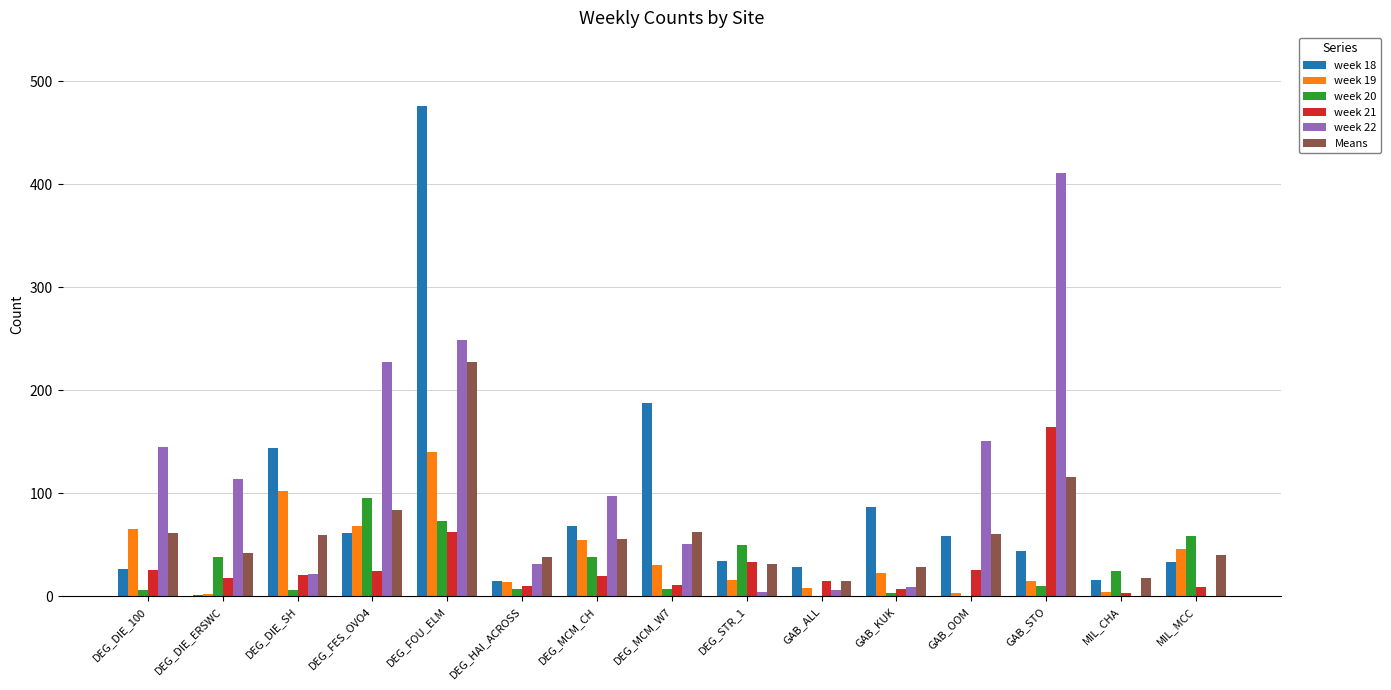

The value of week 21 at DEG_STR_1 is 33.0. True or false?

True